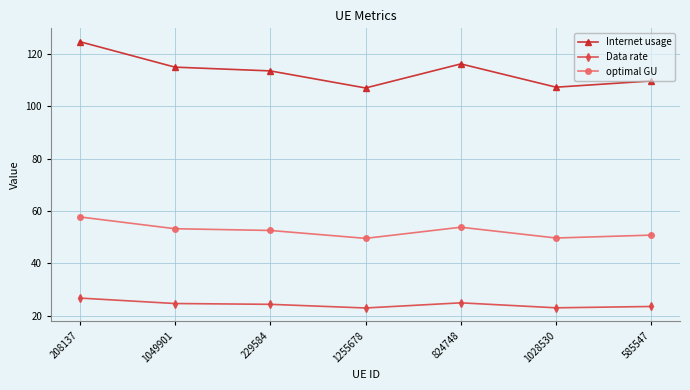

What is the label of the 3rd point from the right?

824748